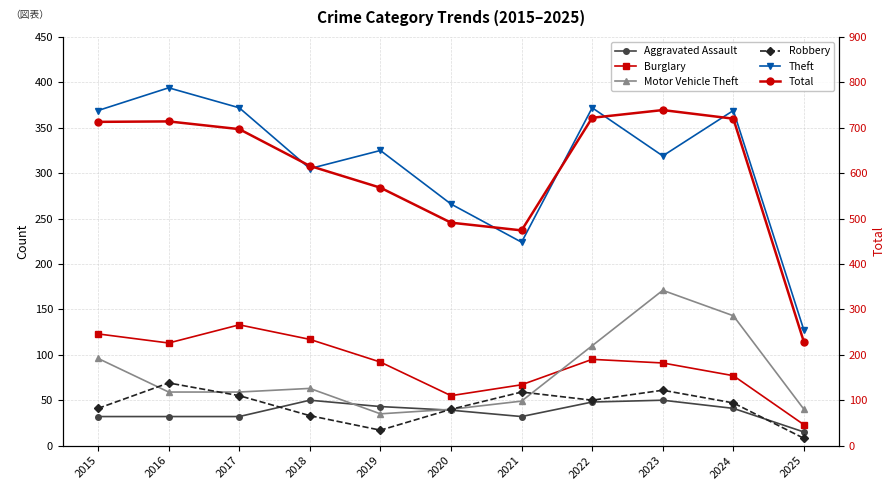

True or false: Theft and Motor Vehicle Theft intersect in this chart.

False